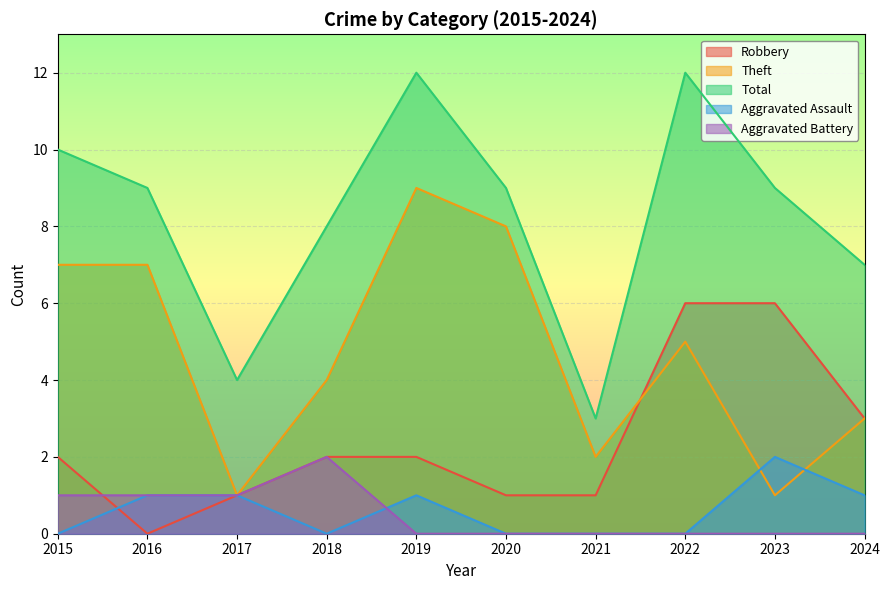

The Total series shows 8 at 2018. True or false?

True